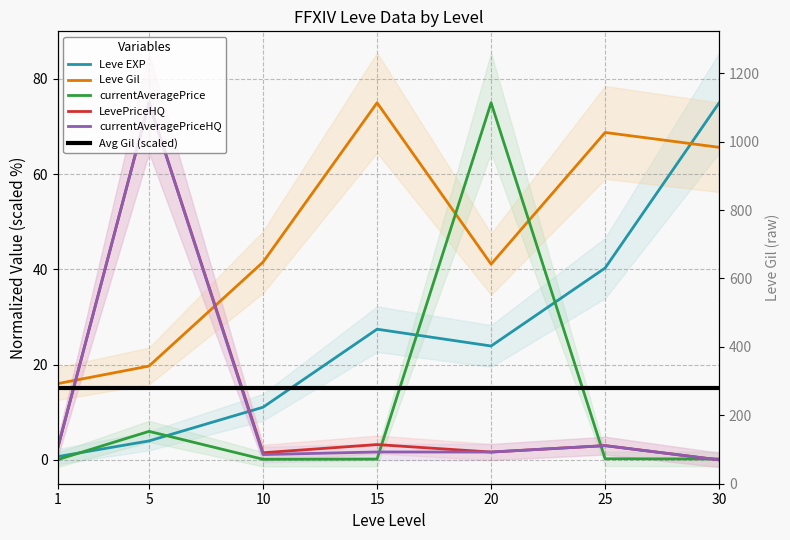

Which category has the highest value in the currentAveragePrice series?

20